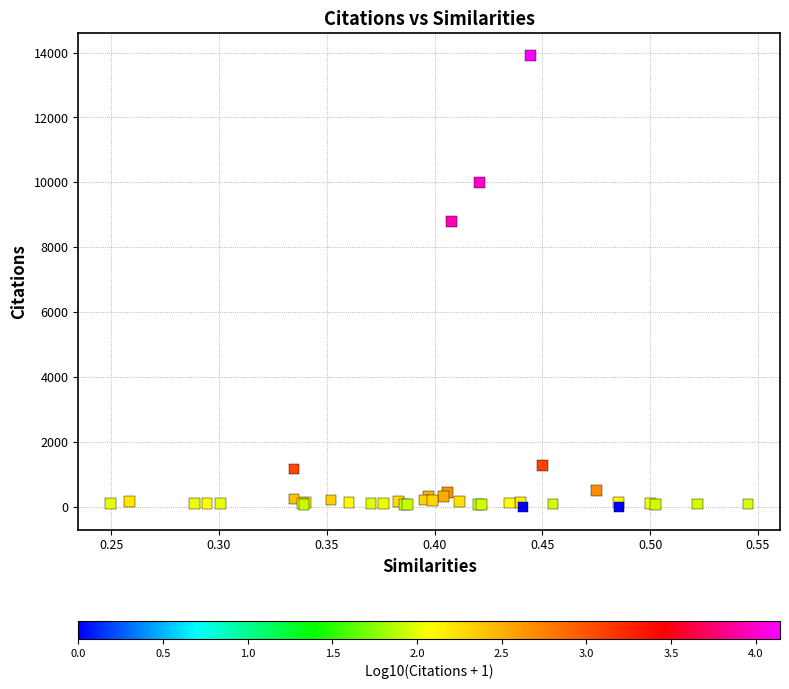

What Y value in the scatter plot is closest to 6949?

8795